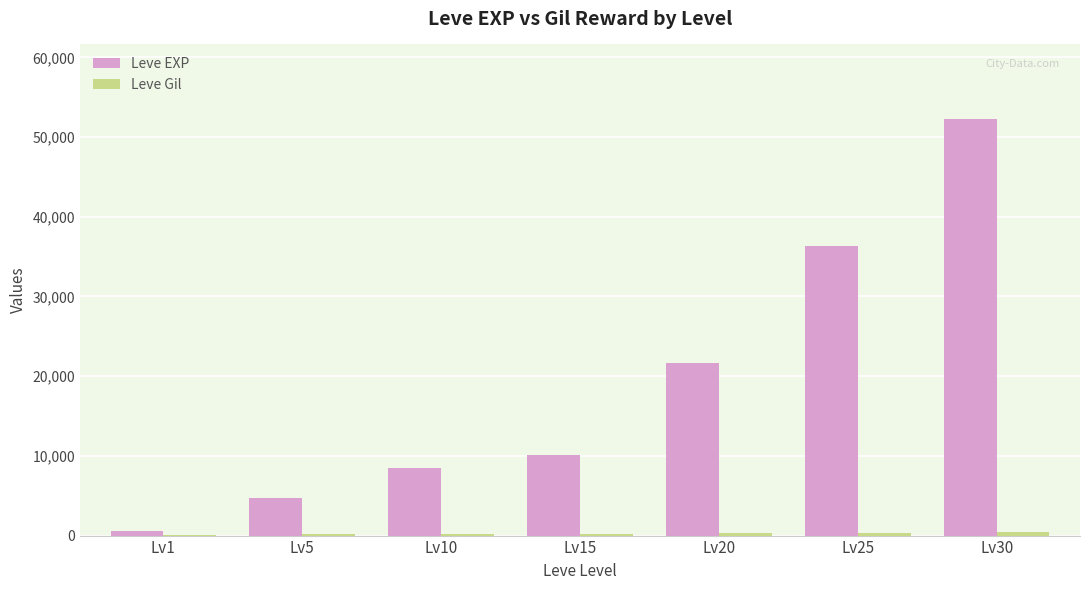

Which category has the highest value across all series?

Lv30